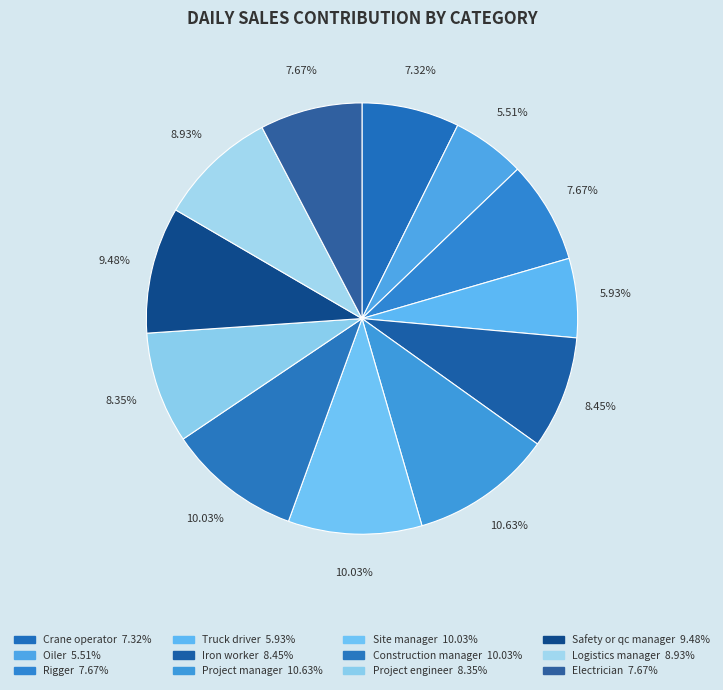

How many slices are in this pie chart?

12